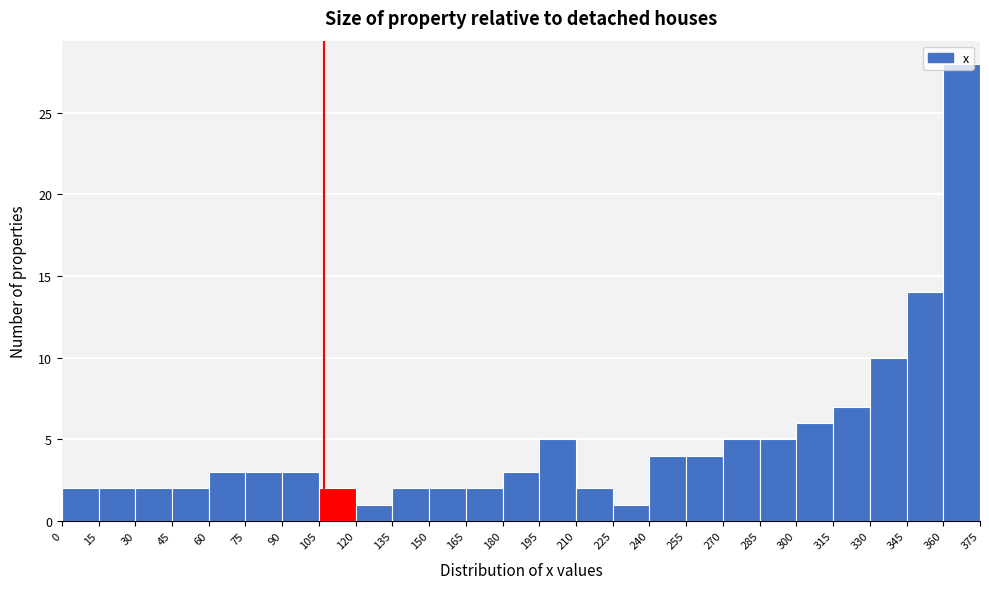

Over which range of the x-axis is the bar tallest?

360 to 375